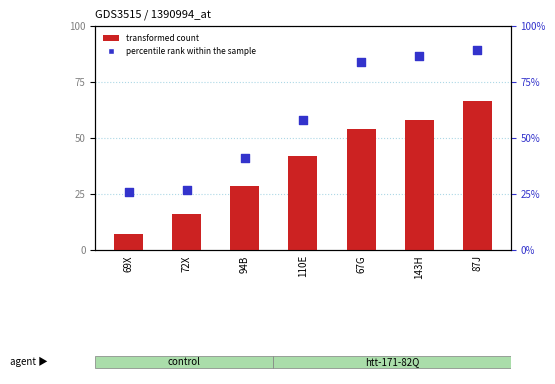

Which series contains the lowest Y value?

transformed count